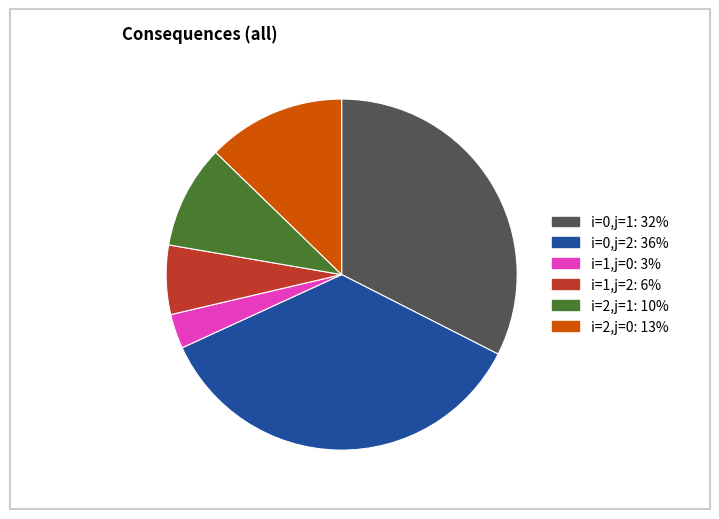

Is it true that i=1,j=2 is 1% of the pie?

False